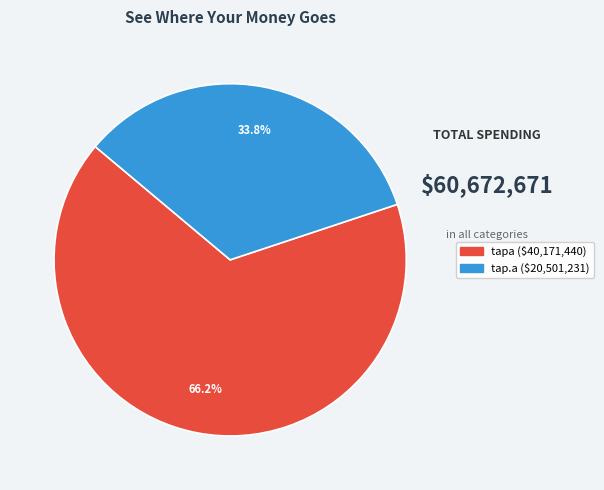

Is there any slice that represents more than half of the pie?

Yes